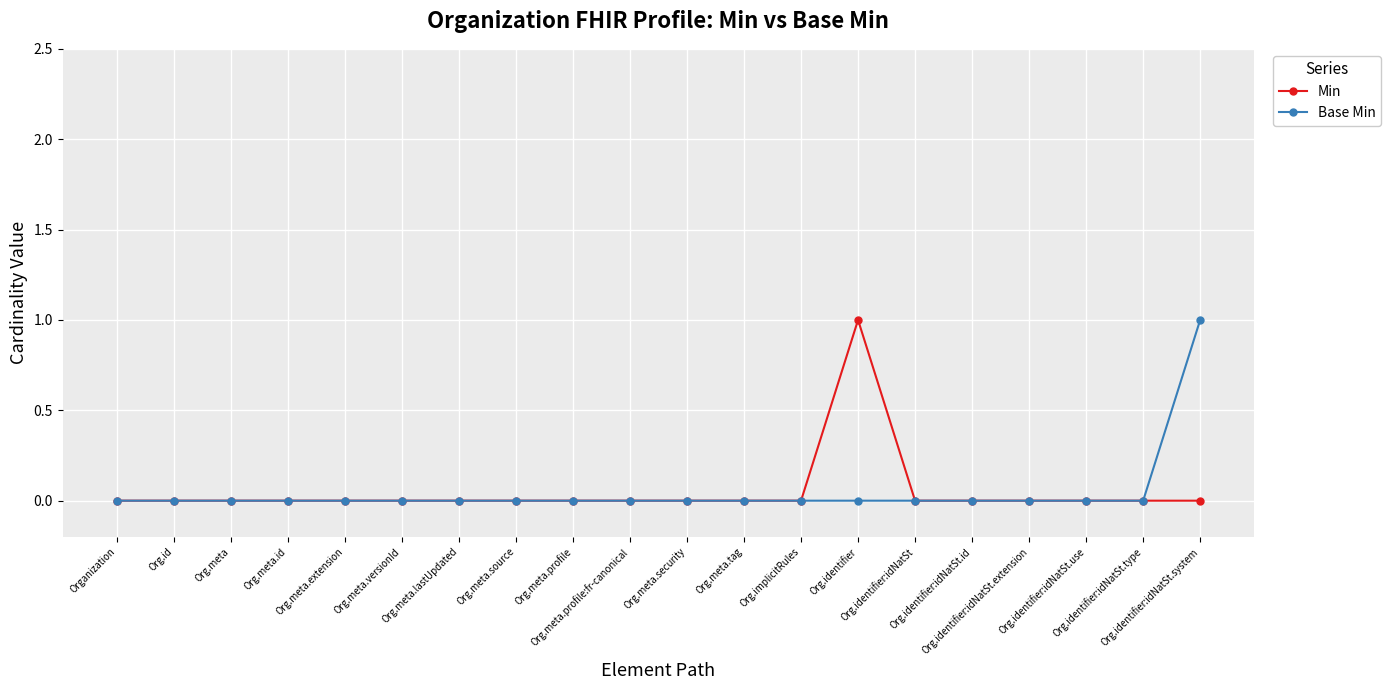

How many lines are shown in the chart?

2